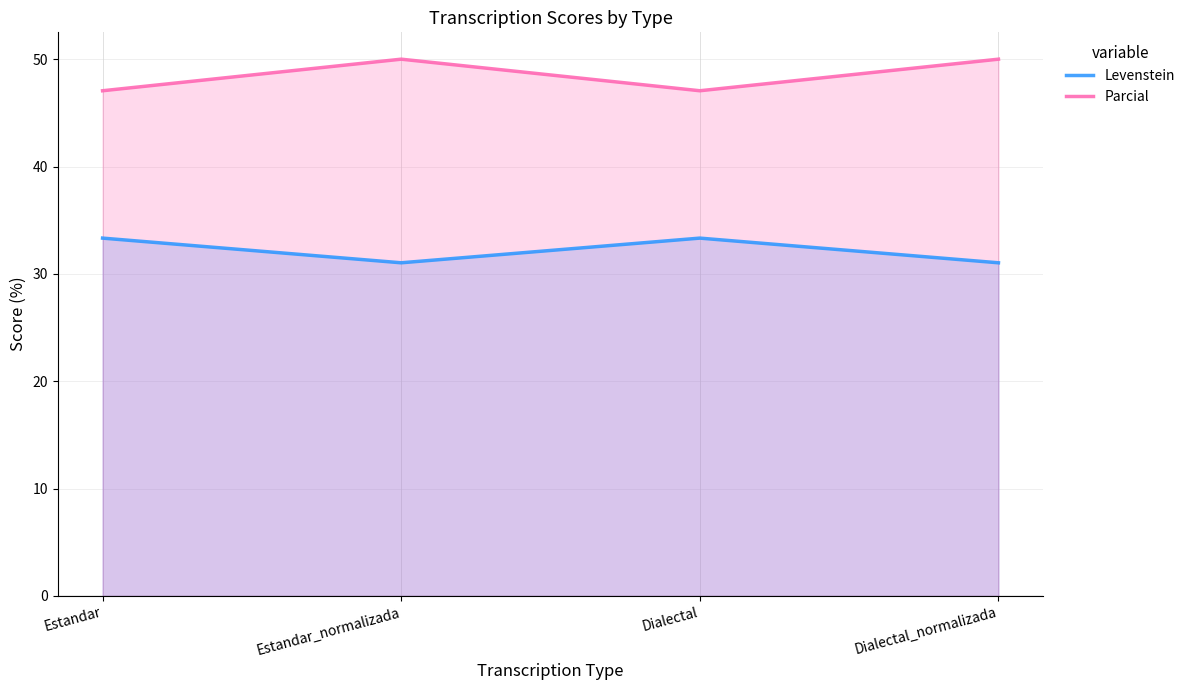

Which has a higher value, Dialectal or Dialectal_normalizada?

Dialectal